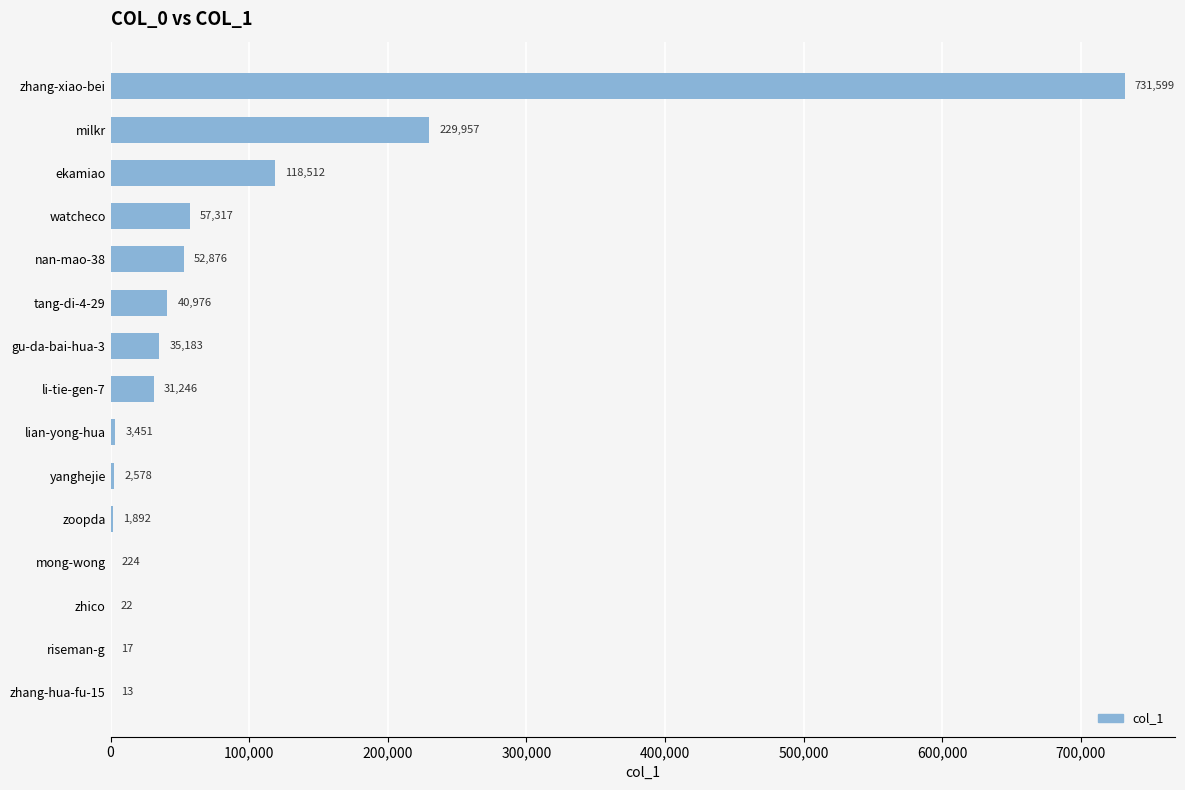

What is the sum of the values at li-tie-gen-7 and zhang-hua-fu-15?

31259